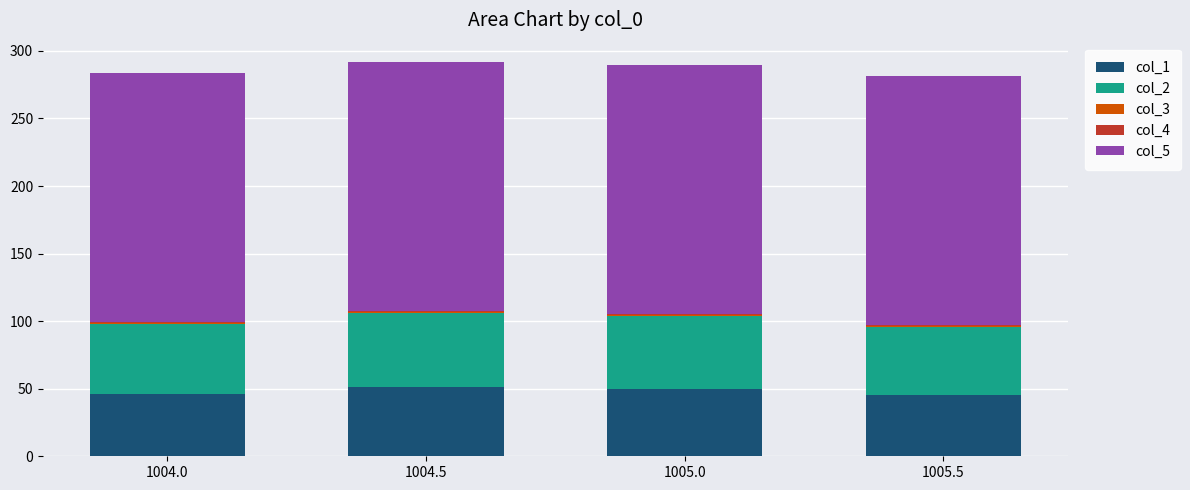

Are the bars horizontal?

No